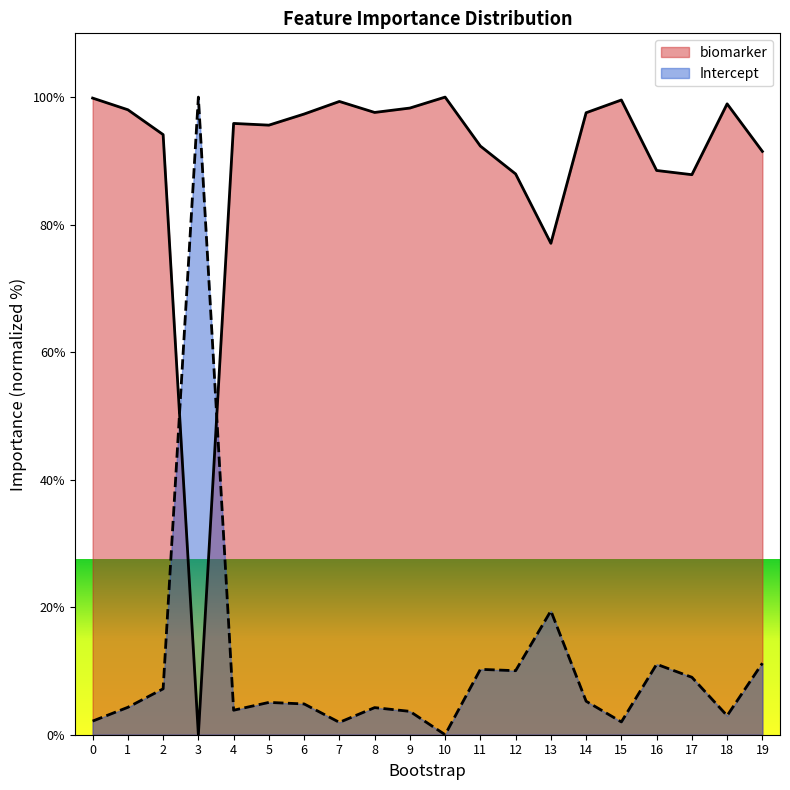

What is the sum of the biomarker values at 15 and 5?

195.1